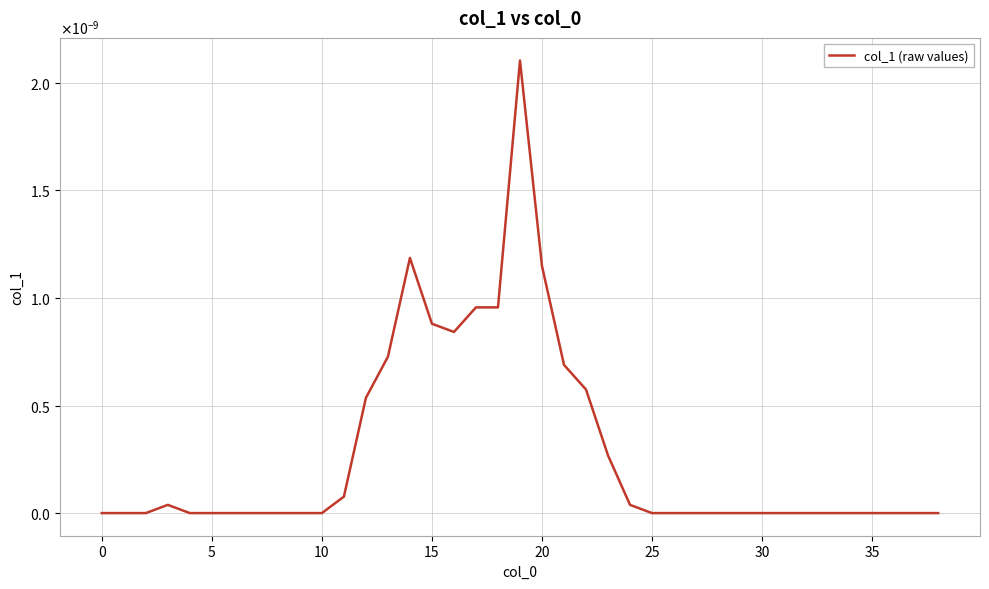

Is this an area chart (filled region under the line)?

No